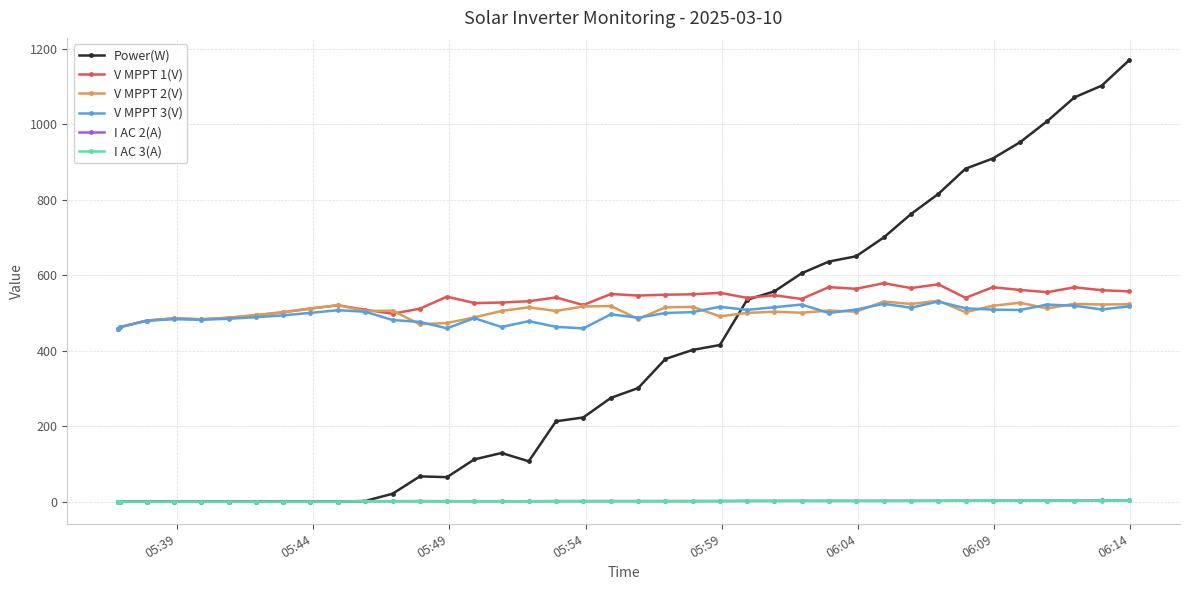

What is the average value of the Power(W) series?

376.6